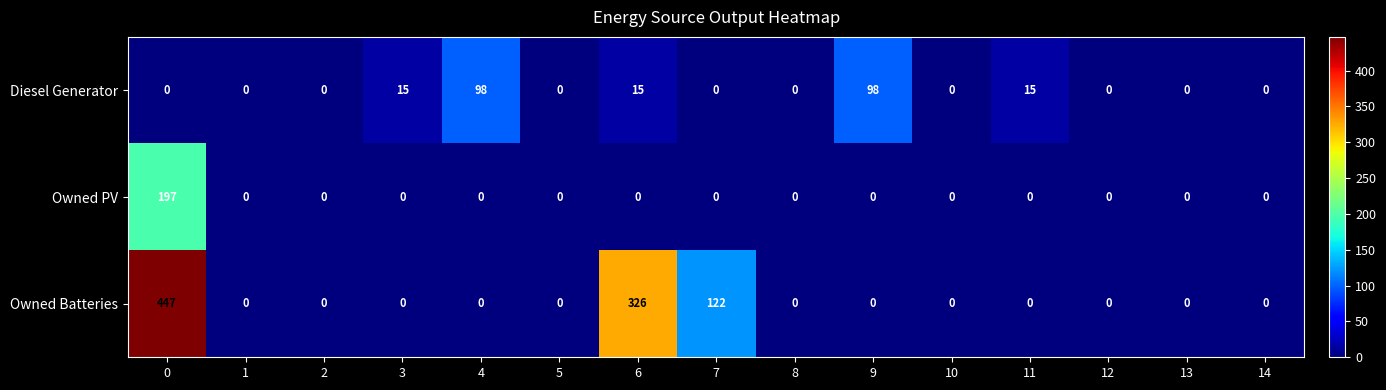

Which series has the widest spread of values?

Owned Batteries